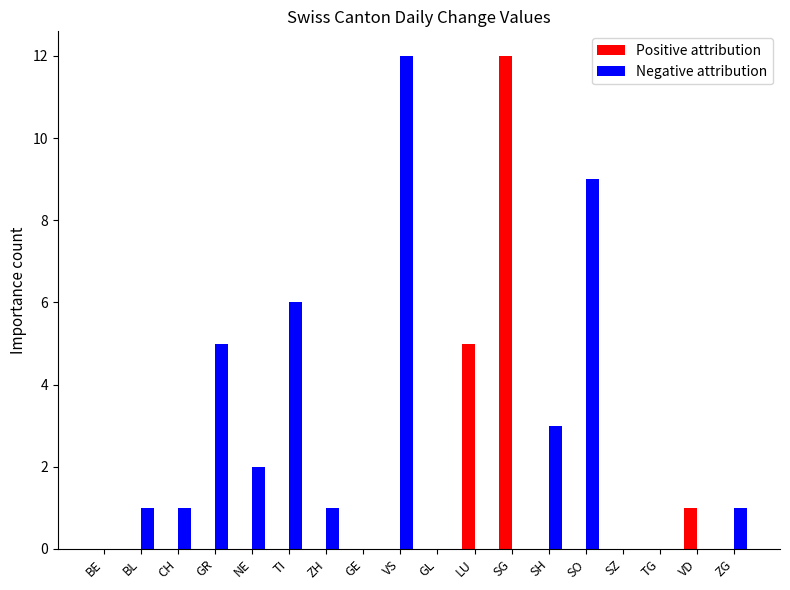

Which series changed the most between BL and VS?

Negative attribution